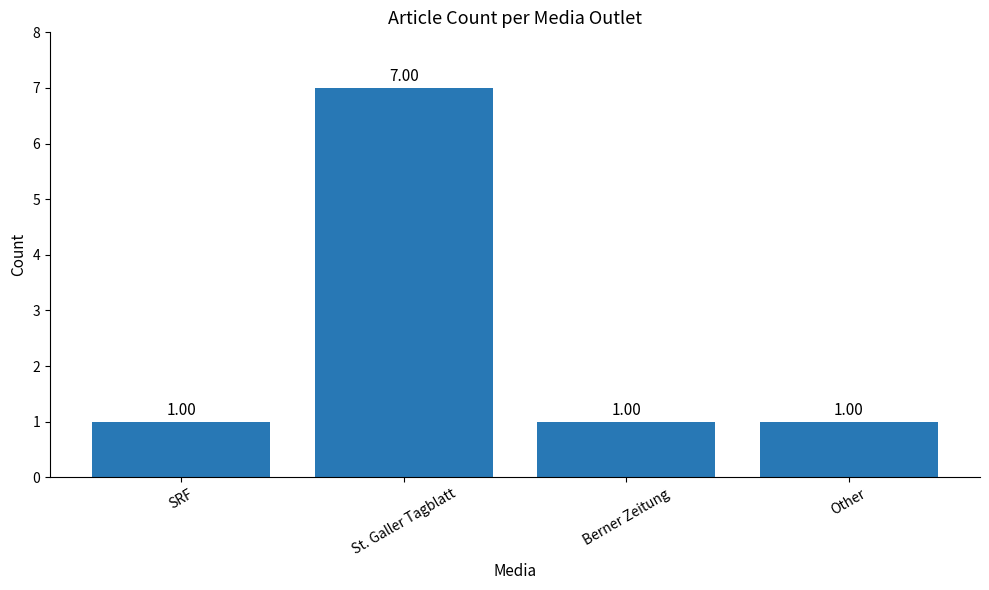

How many series are shown in this chart?

1